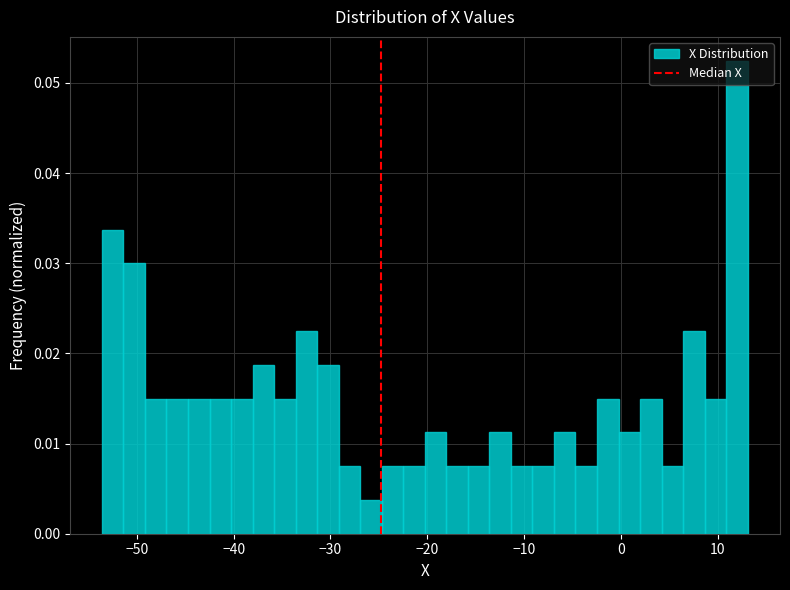

Read against the x-axis, roughly where is the centre of the tallest bar?

12